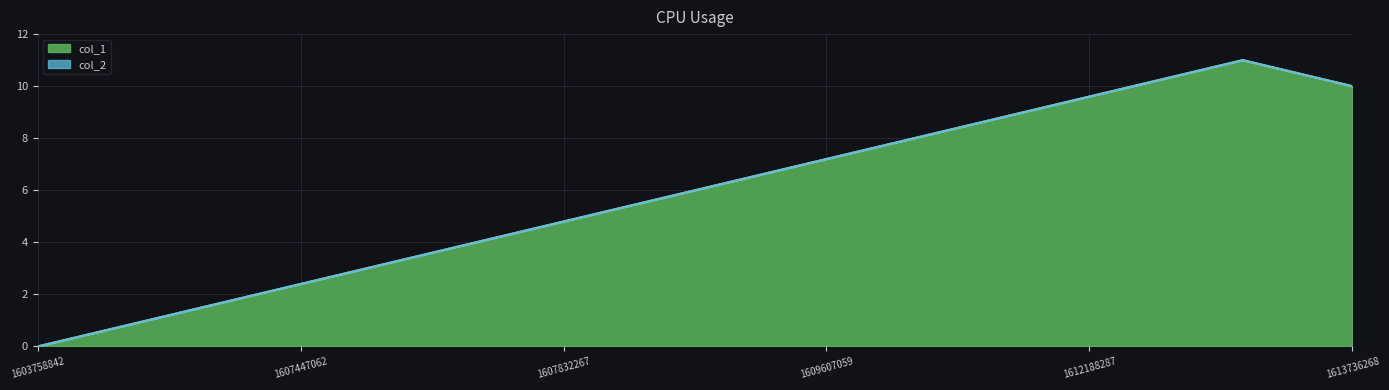

At which label is the value closest to 5?

1608091481